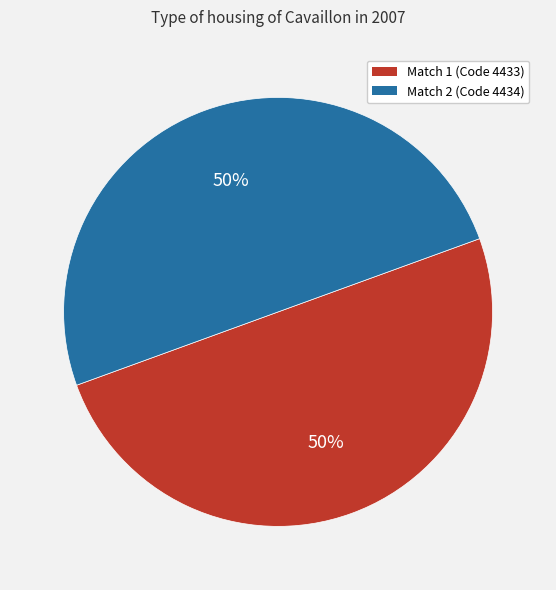

How many slices are in this pie chart?

2